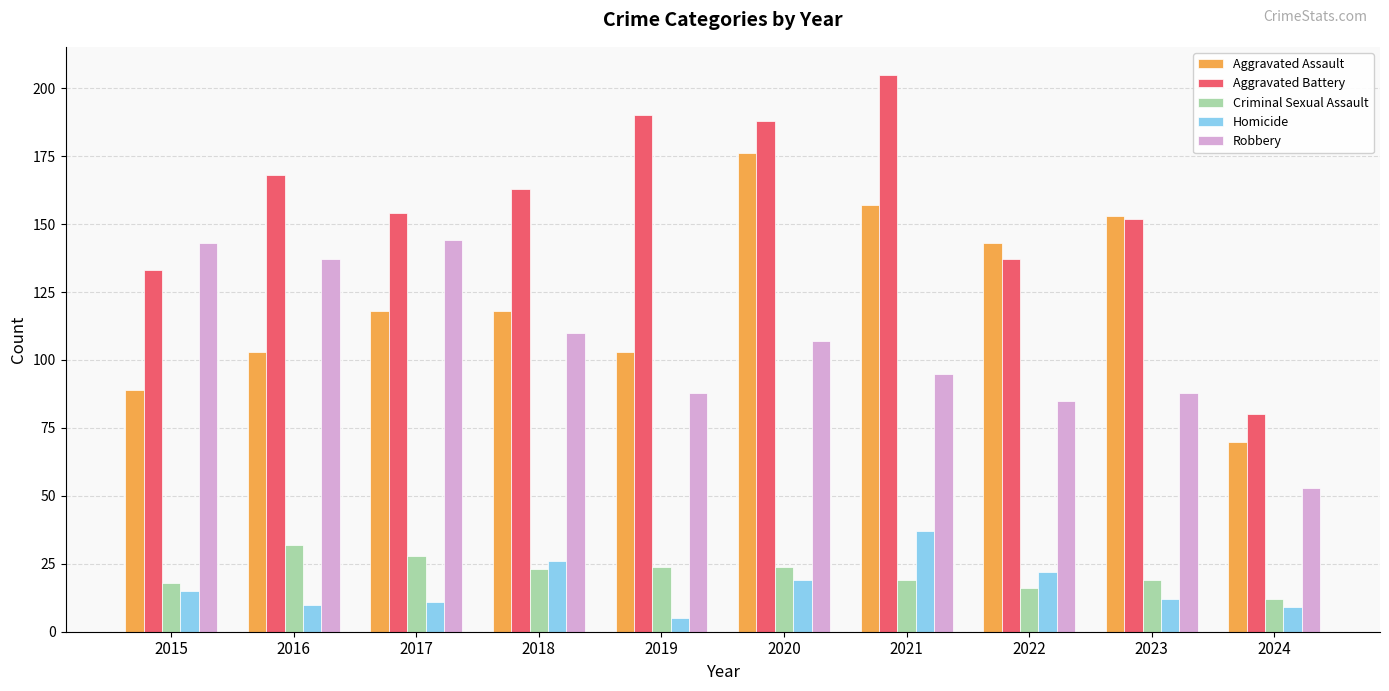

The value of Homicide at 2020 is 19. True or false?

True